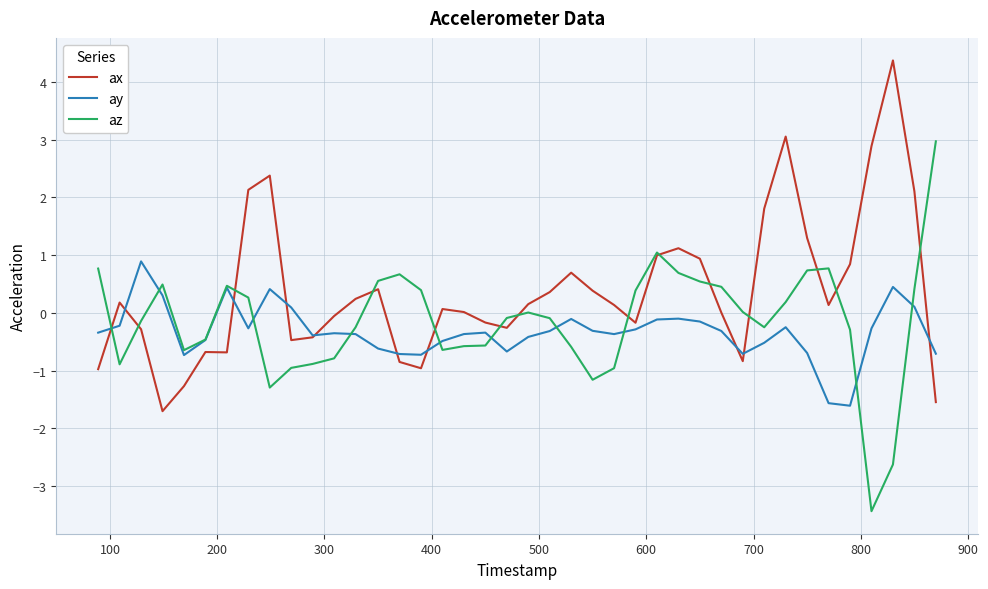

What is the minimum value for ay?

-1.6